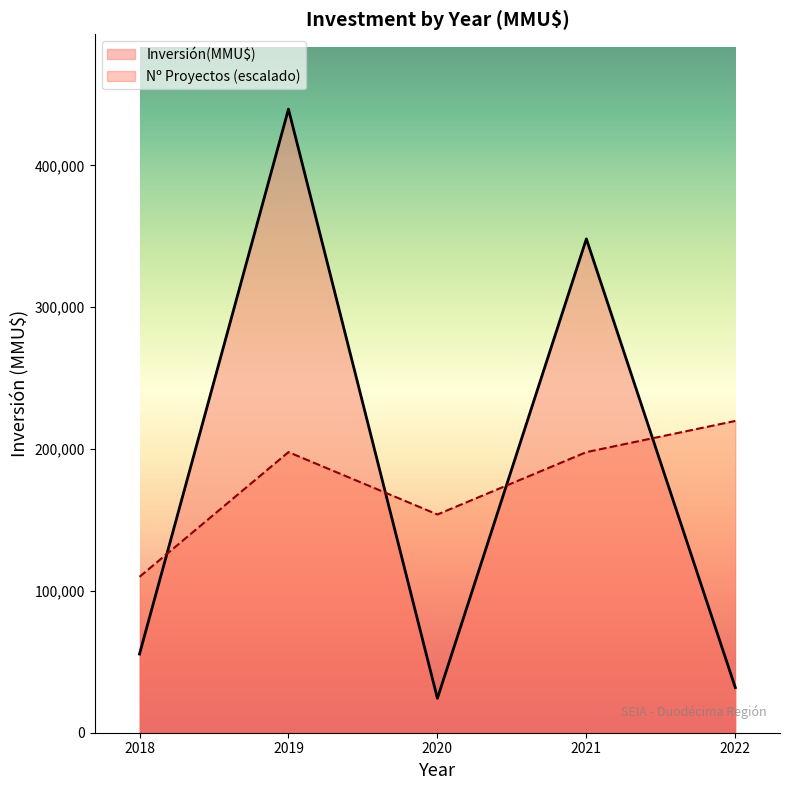

Rank the series at 2018 from highest to lowest value.

Nº Proyectos (escalado), Inversión(MMU$)